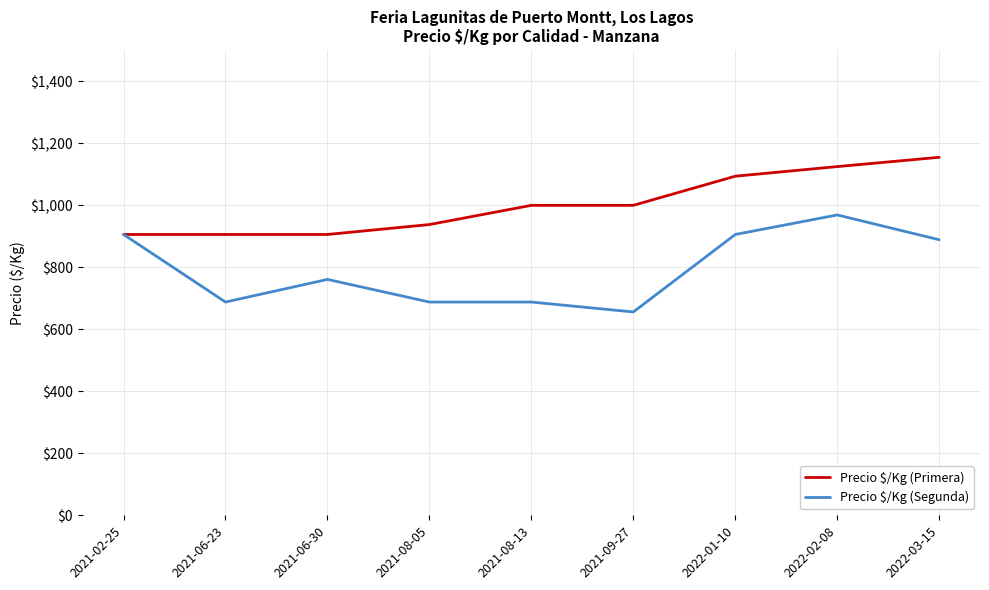

Reading right to left, list all the values displayed in this chart.

Precio $/Kg (Primera): 1155	1125	1094	1000	1000	938	906	906	906
Precio $/Kg (Segunda): 889	969	906	656	688	688	761	688	906